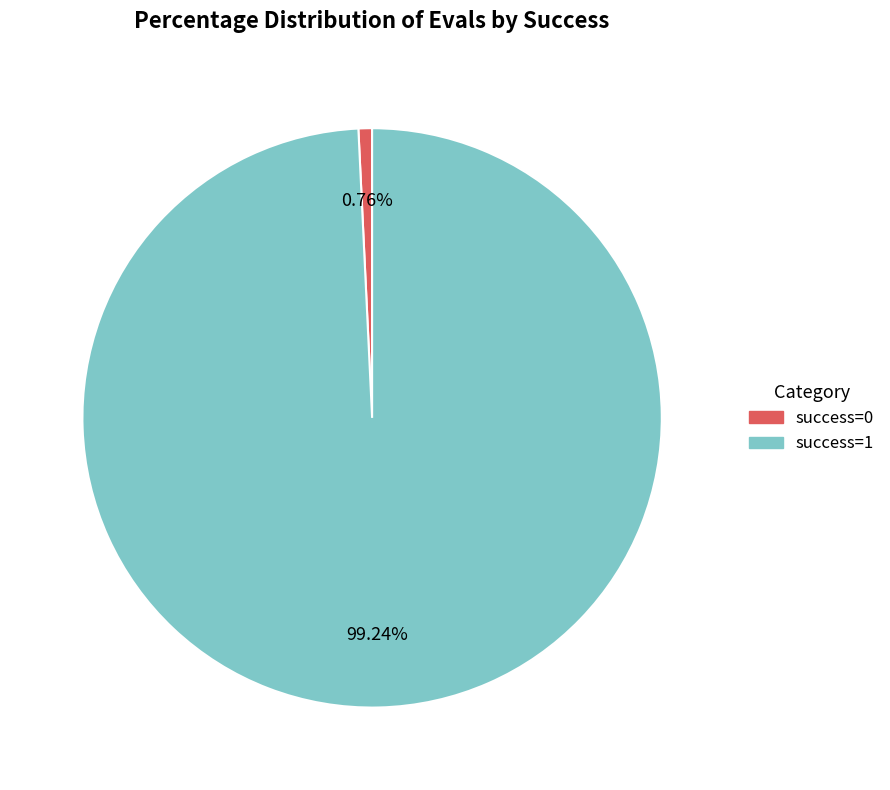

To the nearest percent, what percentage of the pie is success=0?

1%